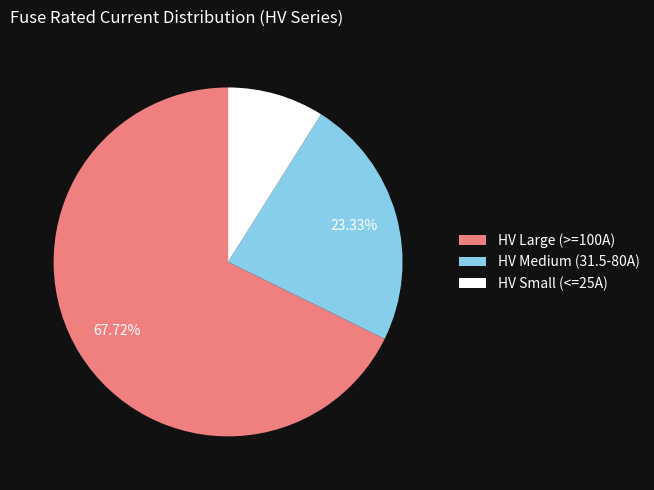

Is the sum of HV Small (<=25A) and HV Medium (31.5-80A) greater than half?

No